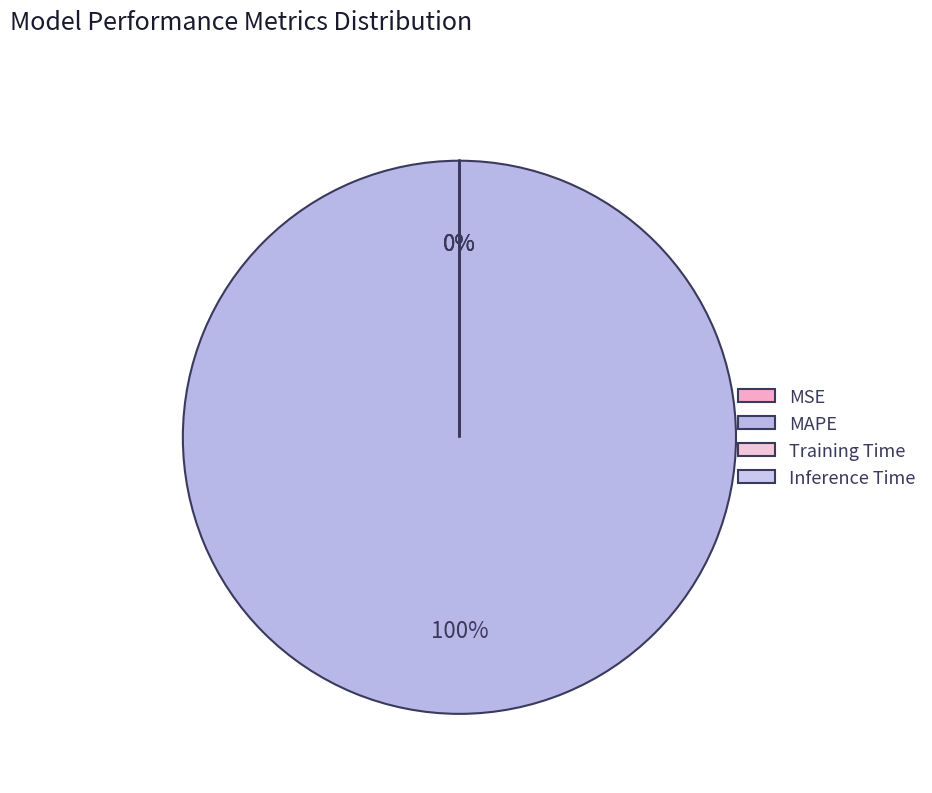

Rank the categories by value from lowest to highest.

MSE, Inference Time, Training Time, MAPE